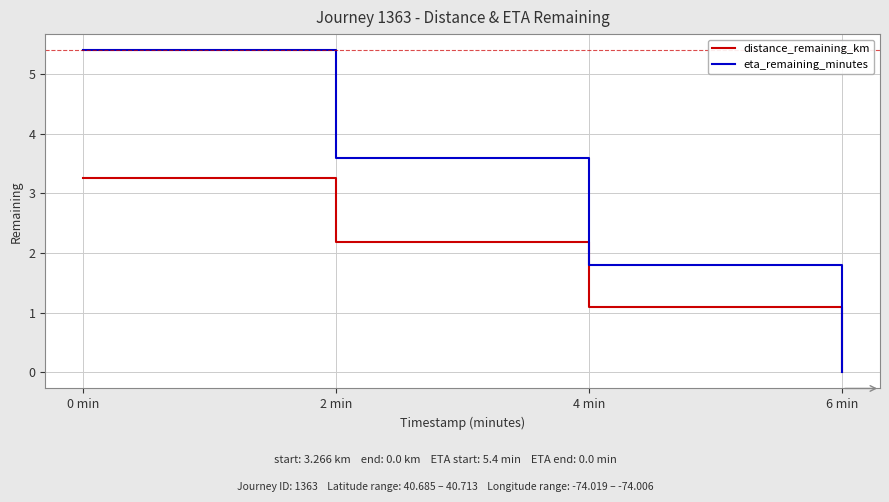

What position from the left is 6 min?

4